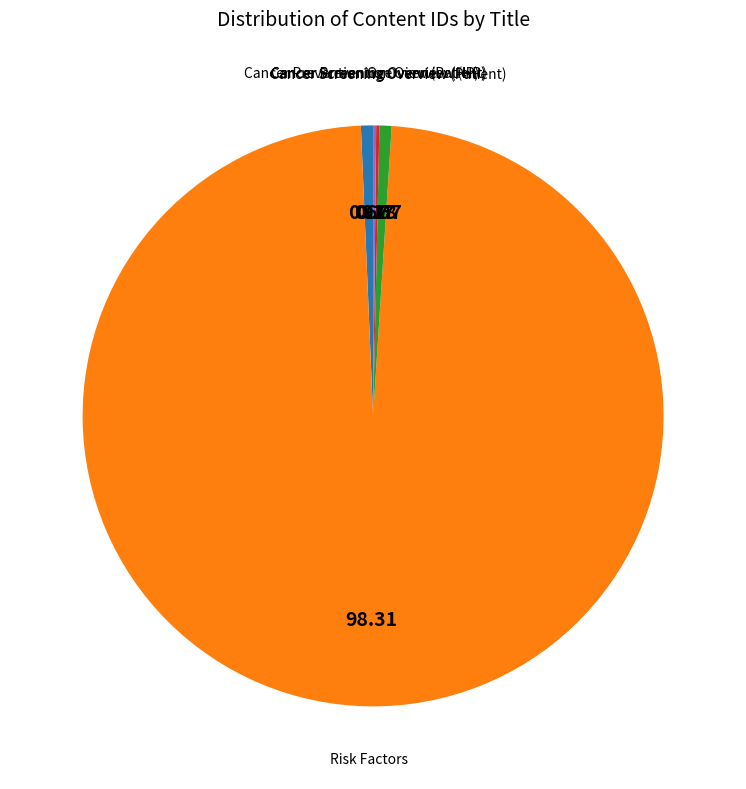

Does any single category account for the majority?

Yes